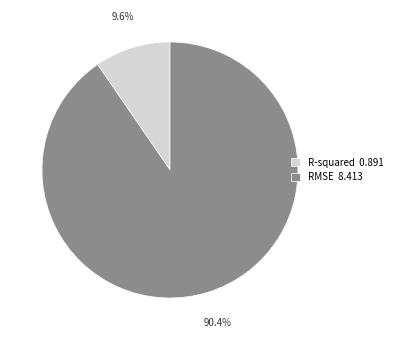

To the nearest percent, what portion does RMSE represent?

90%